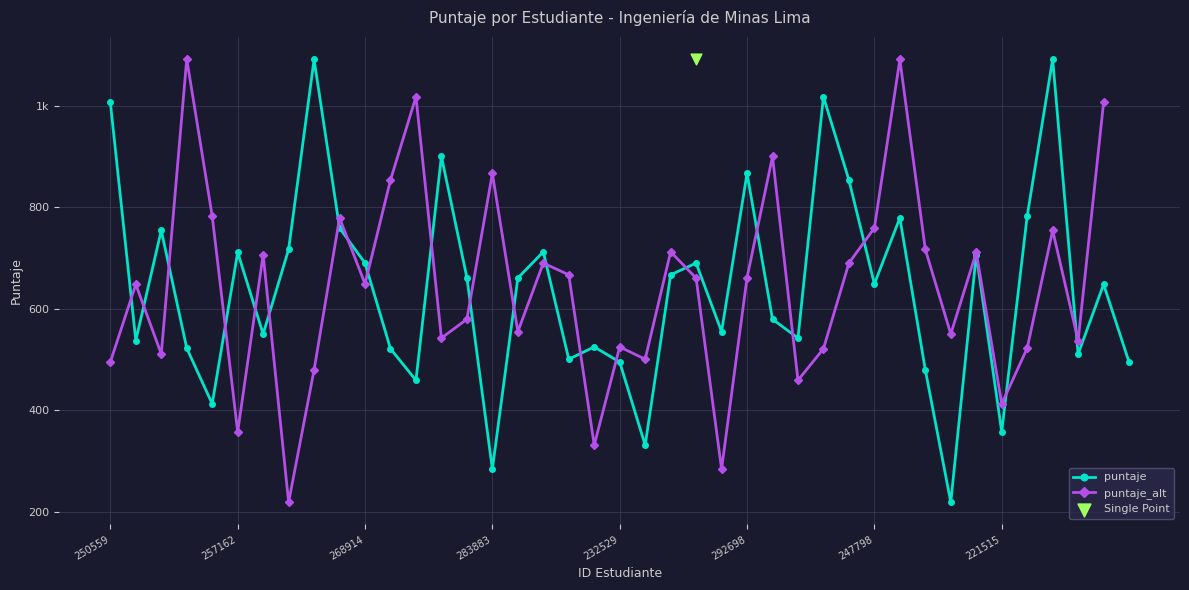

What is the change in value from 229622 to 295740?

-304.0